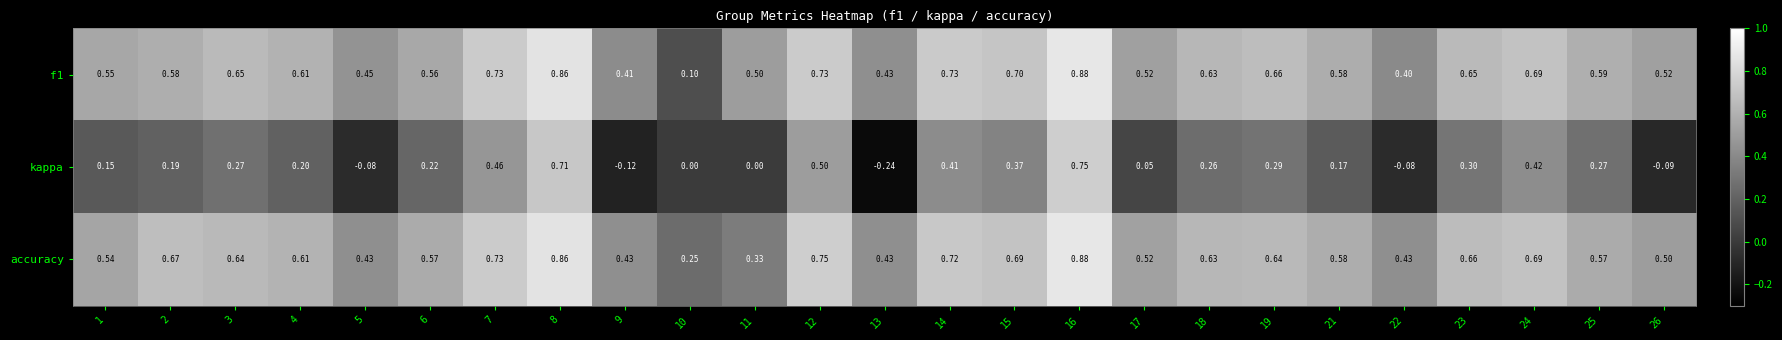

Is the value of f1 at 7 greater than the value of accuracy at 1?

Yes